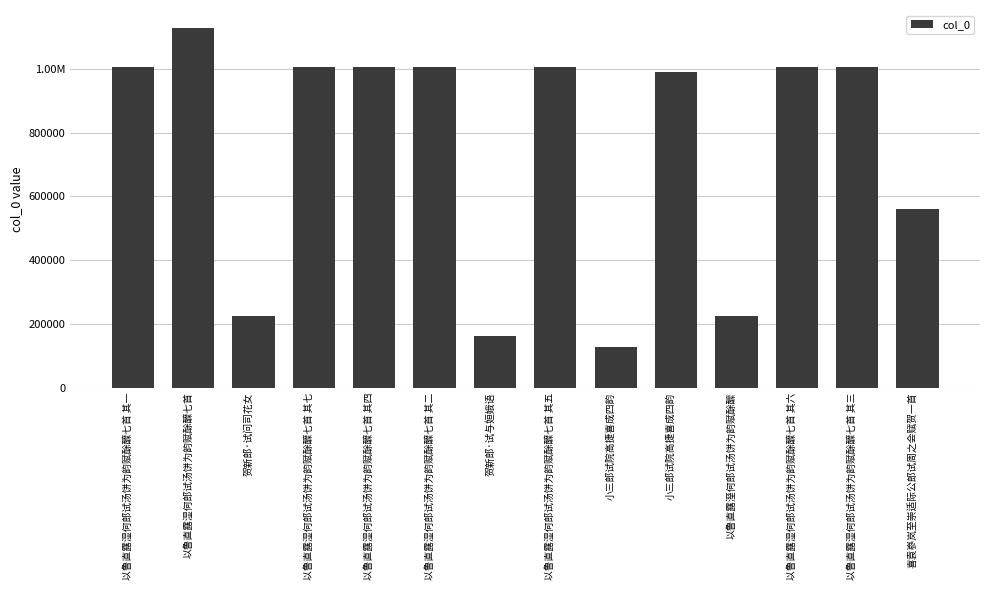

The value at 以鲁直露湿何郎试汤饼为韵赋酴醾七首 其一 is 1004844. True or false?

True